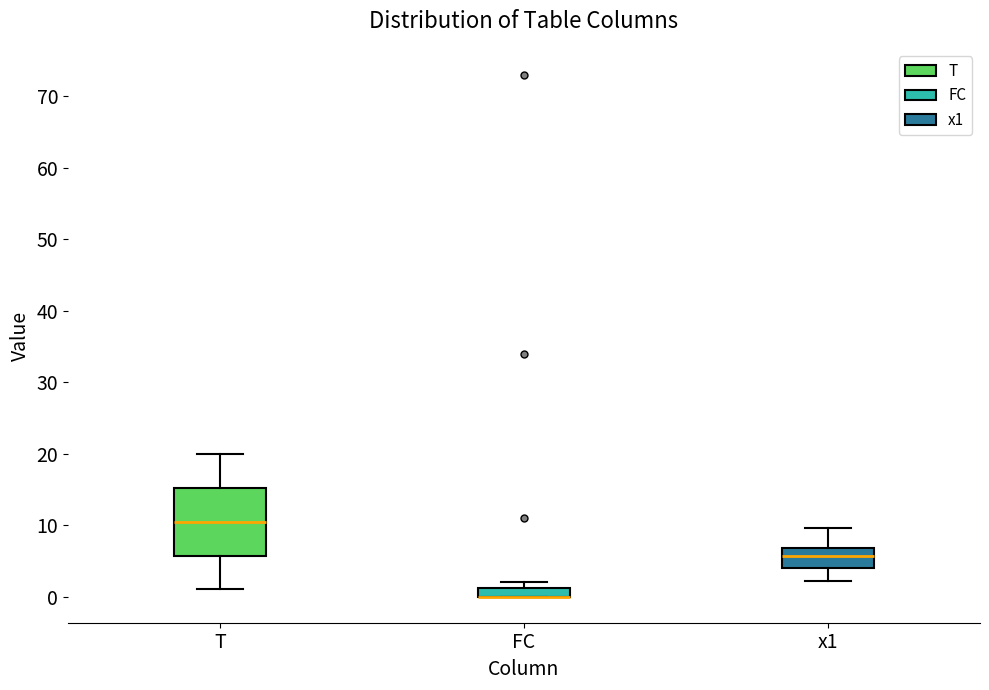

Where does the median line of the box for x1 sit on the y-axis? The values are not printed on the chart, so give them approximately, as read against the axis.

6